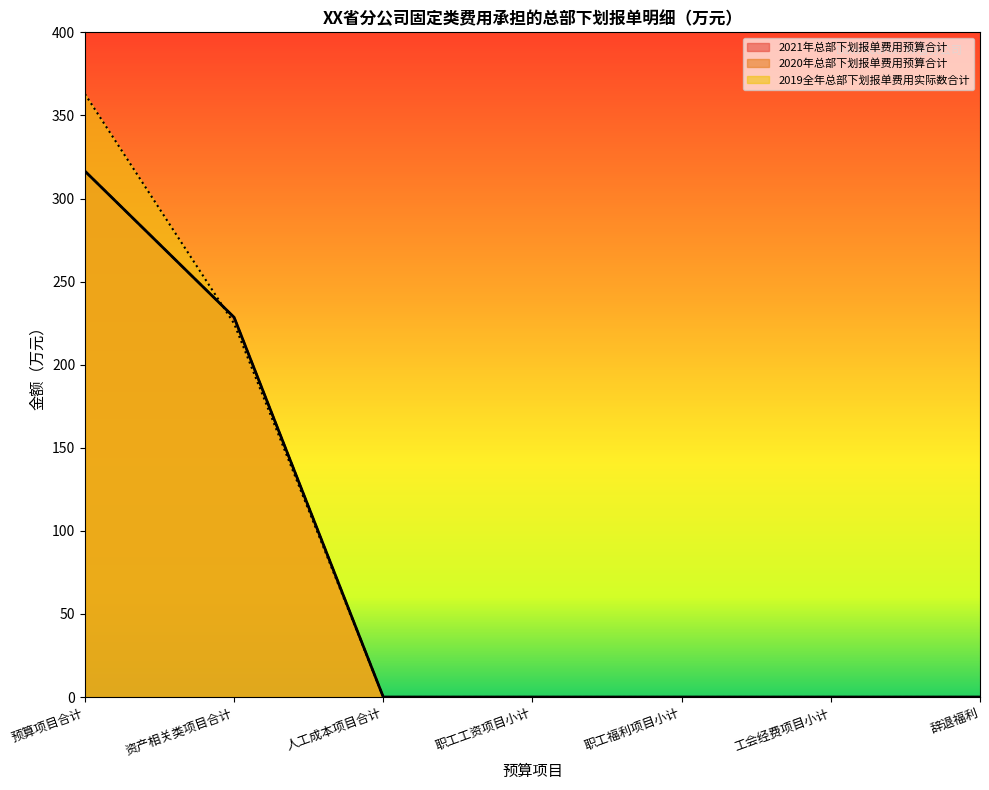

Which series has the largest total across all categories?

2019全年总部下划报单费用实际数合计